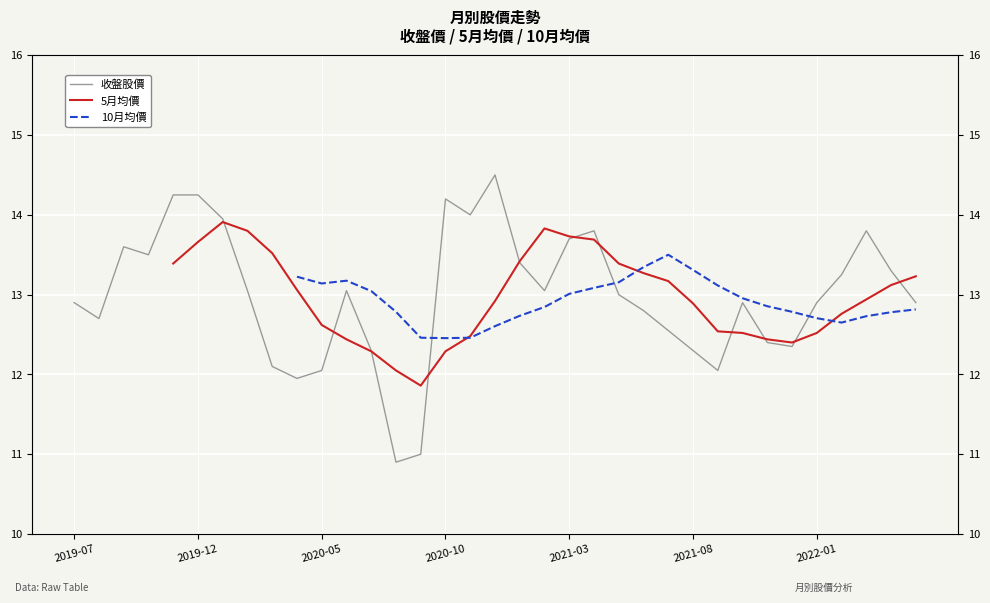

How many values in 5月均價 are above zero?

31